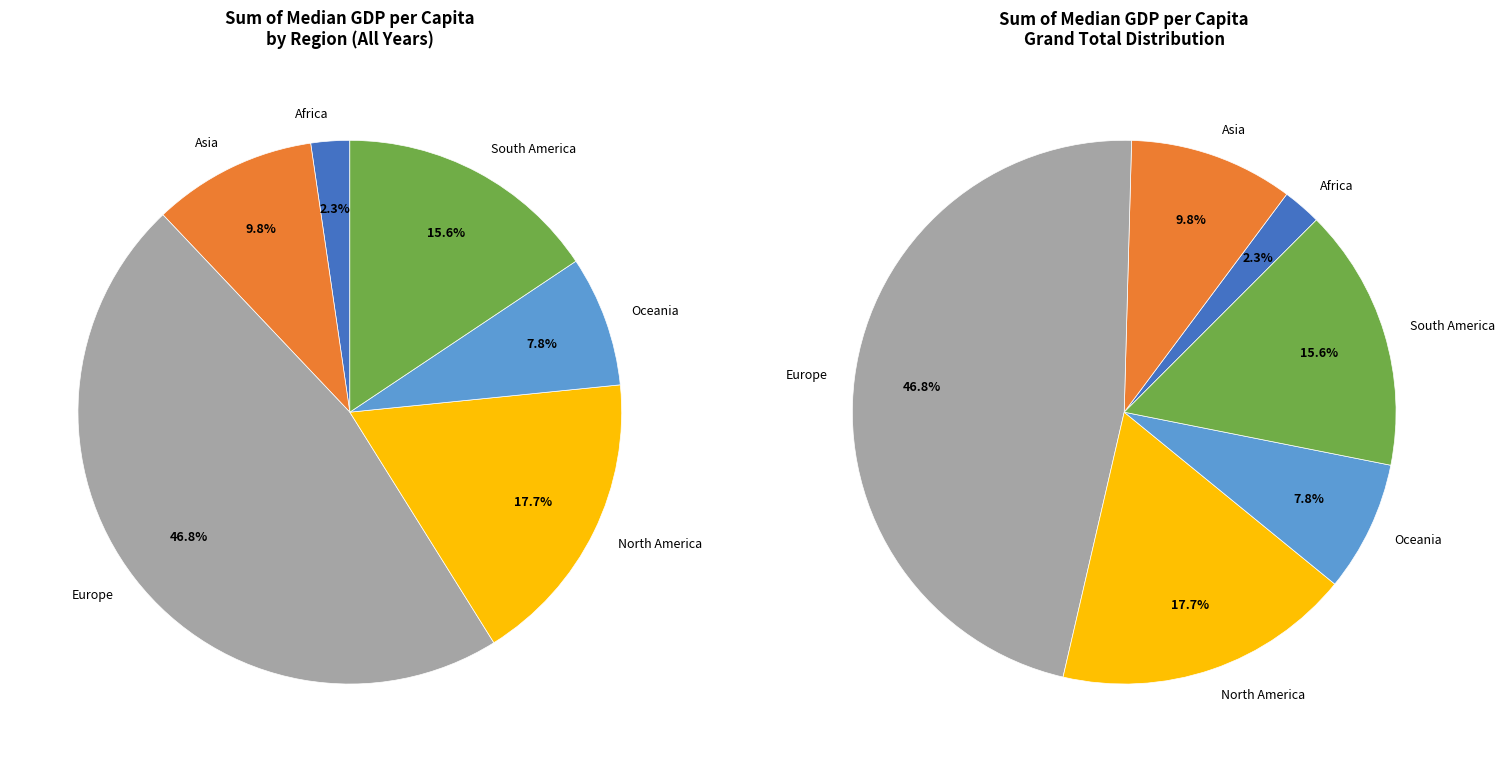

The Oceania slice represents 20% of the pie. True or false?

False